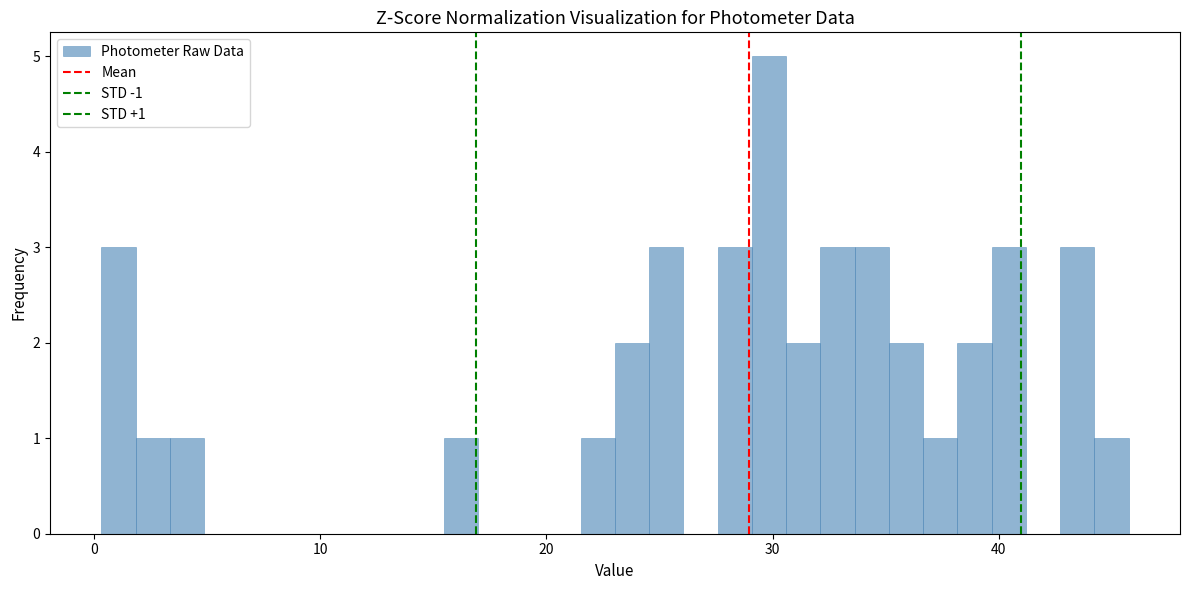

Around what value on the x-axis is the tallest bar? Give the approximate position of its centre, as read against the axis.

30